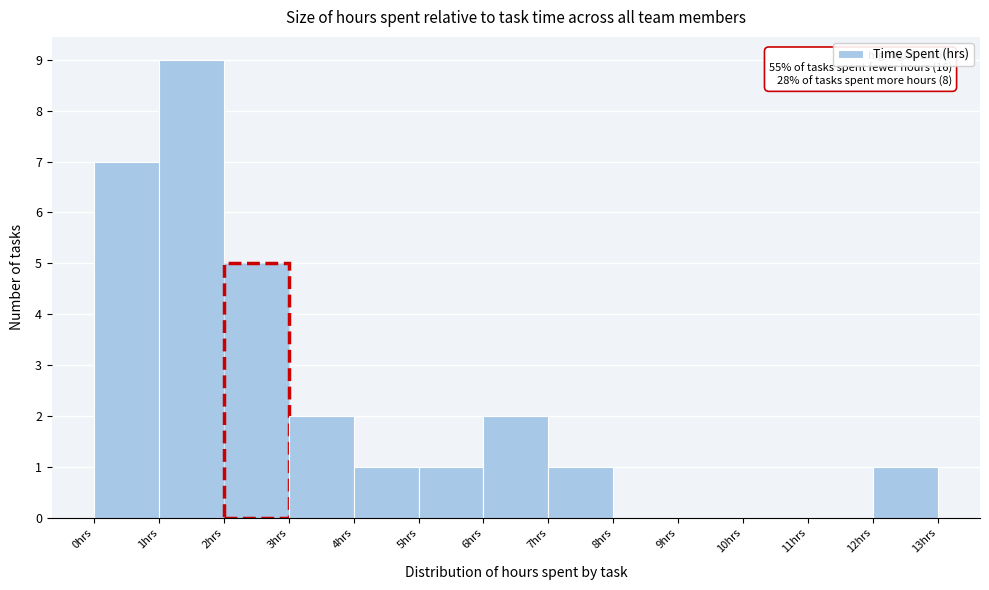

Which range on the x-axis has the tallest bar?

1 to 2